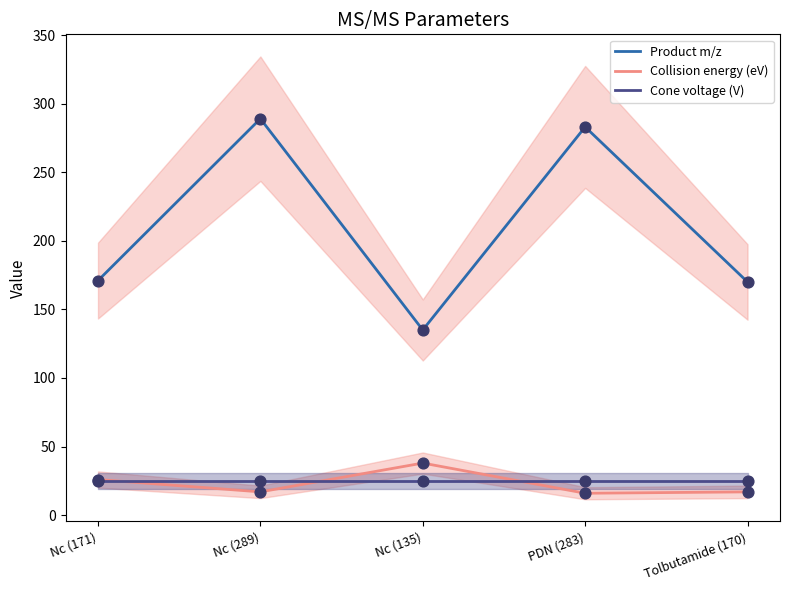

Which series contains the highest Y value?

Product m/z